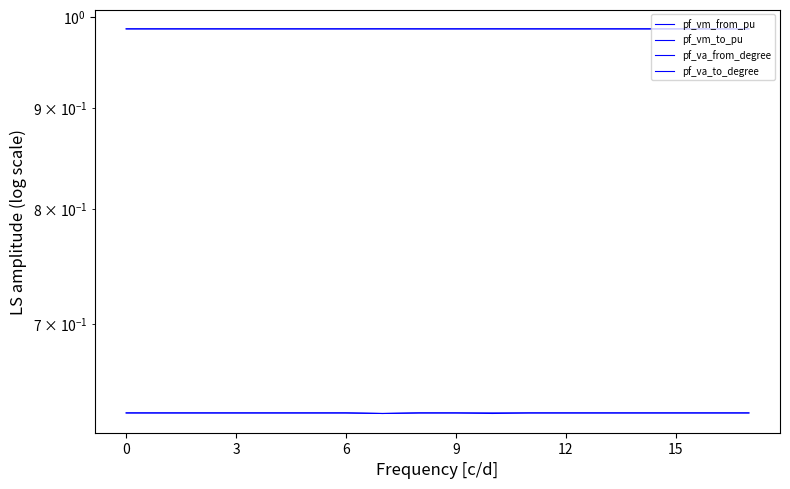

What is the total value across all series at 12?

3.2